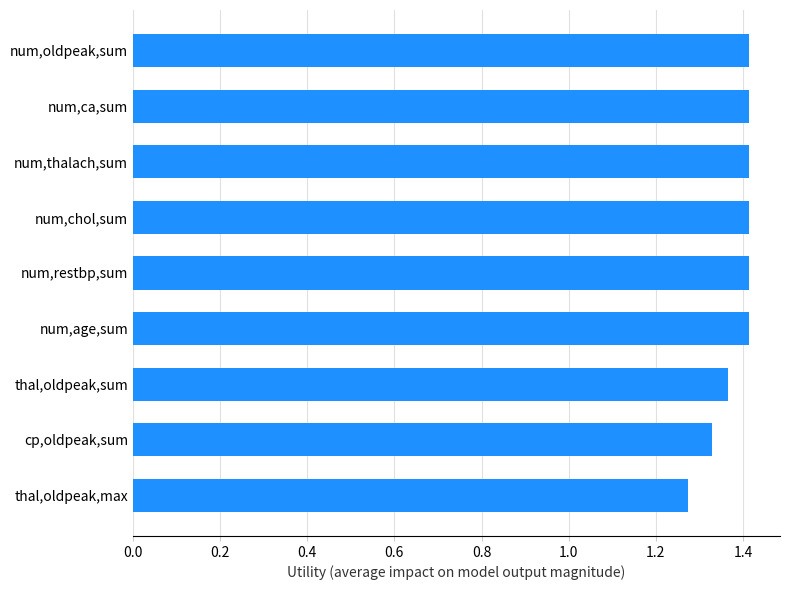

At which label is the value closest to 1?

thal,oldpeak,max